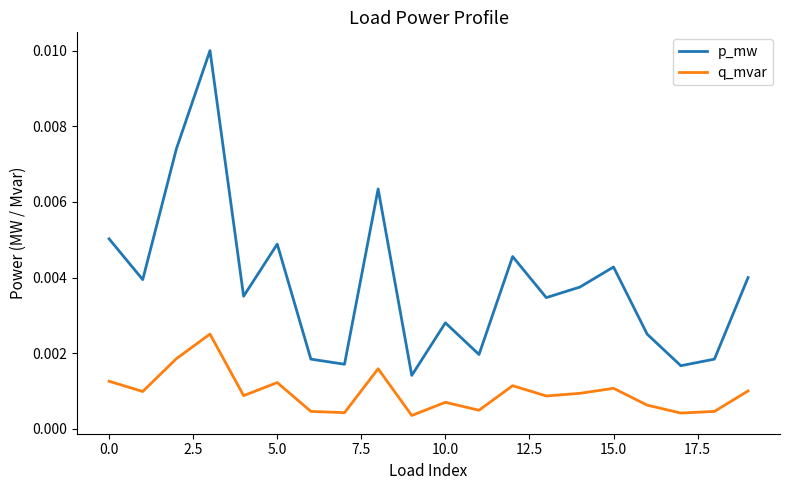

Rank the series by their maximum value, from lowest to highest.

q_mvar, p_mw